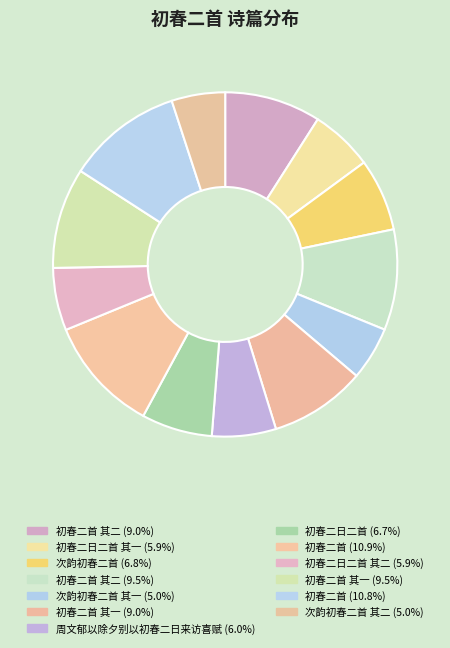

Rank the categories by value from highest to lowest.

初春二首, 初春二首, 初春二首 其一, 初春二首 其二, 初春二首 其一, 初春二首 其二, 次韵初春二首, 初春二日二首, 周文郁以除夕别以初春二日来访喜赋, 初春二日二首 其二, 初春二日二首 其一, 次韵初春二首 其二, 次韵初春二首 其一